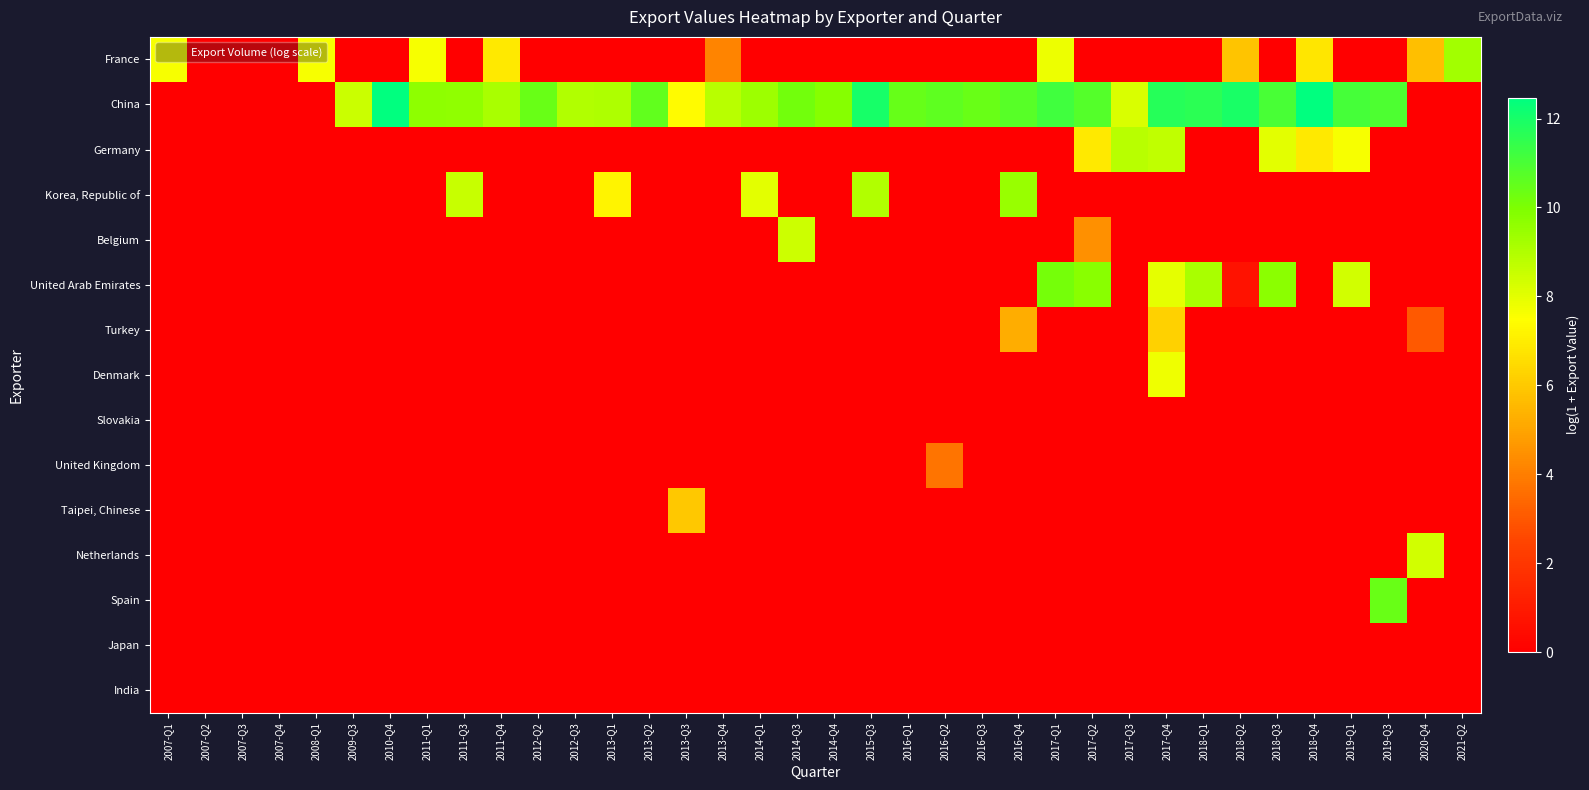

Reading right to left, transcribe all the data shown in this chart.

France: 2021-Q2=9.3	2020-Q4=5.7	2019-Q3=0.0	2019-Q1=0.0	2018-Q4=6.8	2018-Q3=0.0	2018-Q2=5.9	2018-Q1=0.0	2017-Q4=0.0	2017-Q3=0.0	2017-Q2=0.0	2017-Q1=7.8	2016-Q4=0.0	2016-Q3=0.0	2016-Q2=0.0	2016-Q1=0.0	2015-Q3=0.0	2014-Q4=0.0	2014-Q3=0.0	2014-Q1=0.0	2013-Q4=4.2	2013-Q3=0.0	2013-Q2=0.0	2013-Q1=0.0	2012-Q3=0.0	2012-Q2=0.0	2011-Q4=6.9	2011-Q3=0.0	2011-Q1=7.6	2010-Q4=0.0	2009-Q3=0.0	2008-Q1=7.6	2007-Q4=0.0	2007-Q3=0.0	2007-Q2=0.0	2007-Q1=7.6
China: 2021-Q2=0.0	2020-Q4=0.0	2019-Q3=10.9	2019-Q1=11.1	2018-Q4=12.5	2018-Q3=11.0	2018-Q2=12.0	2018-Q1=11.6	2017-Q4=11.7	2017-Q3=8.2	2017-Q2=10.8	2017-Q1=11.2	2016-Q4=10.7	2016-Q3=10.4	2016-Q2=10.6	2016-Q1=10.4	2015-Q3=12.0	2014-Q4=9.8	2014-Q3=10.2	2014-Q1=9.4	2013-Q4=8.9	2013-Q3=7.4	2013-Q2=10.5	2013-Q1=9.0	2012-Q3=9.0	2012-Q2=10.4	2011-Q4=9.1	2011-Q3=9.6	2011-Q1=9.7	2010-Q4=12.4	2009-Q3=8.5	2008-Q1=0.0	2007-Q4=0.0	2007-Q3=0.0	2007-Q2=0.0	2007-Q1=0.0
Germany: 2021-Q2=0.0	2020-Q4=0.0	2019-Q3=0.0	2019-Q1=7.6	2018-Q4=6.9	2018-Q3=8.0	2018-Q2=0.0	2018-Q1=0.0	2017-Q4=8.7	2017-Q3=8.9	2017-Q2=6.9	2017-Q1=0.0	2016-Q4=0.0	2016-Q3=0.0	2016-Q2=0.0	2016-Q1=0.0	2015-Q3=0.0	2014-Q4=0.0	2014-Q3=0.0	2014-Q1=0.0	2013-Q4=0.0	2013-Q3=0.0	2013-Q2=0.0	2013-Q1=0.0	2012-Q3=0.0	2012-Q2=0.0	2011-Q4=0.0	2011-Q3=0.0	2011-Q1=0.0	2010-Q4=0.0	2009-Q3=0.0	2008-Q1=0.0	2007-Q4=0.0	2007-Q3=0.0	2007-Q2=0.0	2007-Q1=0.0
Korea, Republic of: 2021-Q2=0.0	2020-Q4=0.0	2019-Q3=0.0	2019-Q1=0.0	2018-Q4=0.0	2018-Q3=0.0	2018-Q2=0.0	2018-Q1=0.0	2017-Q4=0.0	2017-Q3=0.0	2017-Q2=0.0	2017-Q1=0.0	2016-Q4=9.5	2016-Q3=0.0	2016-Q2=0.0	2016-Q1=0.0	2015-Q3=9.0	2014-Q4=0.0	2014-Q3=0.0	2014-Q1=8.0	2013-Q4=0.0	2013-Q3=0.0	2013-Q2=0.0	2013-Q1=7.2	2012-Q3=0.0	2012-Q2=0.0	2011-Q4=0.0	2011-Q3=8.5	2011-Q1=0.0	2010-Q4=0.0	2009-Q3=0.0	2008-Q1=0.0	2007-Q4=0.0	2007-Q3=0.0	2007-Q2=0.0	2007-Q1=0.0
Belgium: 2021-Q2=0.0	2020-Q4=0.0	2019-Q3=0.0	2019-Q1=0.0	2018-Q4=0.0	2018-Q3=0.0	2018-Q2=0.0	2018-Q1=0.0	2017-Q4=0.0	2017-Q3=0.0	2017-Q2=4.5	2017-Q1=0.0	2016-Q4=0.0	2016-Q3=0.0	2016-Q2=0.0	2016-Q1=0.0	2015-Q3=0.0	2014-Q4=0.0	2014-Q3=8.5	2014-Q1=0.0	2013-Q4=0.0	2013-Q3=0.0	2013-Q2=0.0	2013-Q1=0.0	2012-Q3=0.0	2012-Q2=0.0	2011-Q4=0.0	2011-Q3=0.0	2011-Q1=0.0	2010-Q4=0.0	2009-Q3=0.0	2008-Q1=0.0	2007-Q4=0.0	2007-Q3=0.0	2007-Q2=0.0	2007-Q1=0.0
United Arab Emirates: 2021-Q2=0.0	2020-Q4=0.0	2019-Q3=0.0	2019-Q1=8.3	2018-Q4=0.0	2018-Q3=9.7	2018-Q2=0.7	2018-Q1=9.2	2017-Q4=7.9	2017-Q3=0.0	2017-Q2=9.8	2017-Q1=10.1	2016-Q4=0.0	2016-Q3=0.0	2016-Q2=0.0	2016-Q1=0.0	2015-Q3=0.0	2014-Q4=0.0	2014-Q3=0.0	2014-Q1=0.0	2013-Q4=0.0	2013-Q3=0.0	2013-Q2=0.0	2013-Q1=0.0	2012-Q3=0.0	2012-Q2=0.0	2011-Q4=0.0	2011-Q3=0.0	2011-Q1=0.0	2010-Q4=0.0	2009-Q3=0.0	2008-Q1=0.0	2007-Q4=0.0	2007-Q3=0.0	2007-Q2=0.0	2007-Q1=0.0
Turkey: 2021-Q2=0.0	2020-Q4=3.0	2019-Q3=0.0	2019-Q1=0.0	2018-Q4=0.0	2018-Q3=0.0	2018-Q2=0.0	2018-Q1=0.0	2017-Q4=6.2	2017-Q3=0.0	2017-Q2=0.0	2017-Q1=0.0	2016-Q4=5.2	2016-Q3=0.0	2016-Q2=0.0	2016-Q1=0.0	2015-Q3=0.0	2014-Q4=0.0	2014-Q3=0.0	2014-Q1=0.0	2013-Q4=0.0	2013-Q3=0.0	2013-Q2=0.0	2013-Q1=0.0	2012-Q3=0.0	2012-Q2=0.0	2011-Q4=0.0	2011-Q3=0.0	2011-Q1=0.0	2010-Q4=0.0	2009-Q3=0.0	2008-Q1=0.0	2007-Q4=0.0	2007-Q3=0.0	2007-Q2=0.0	2007-Q1=0.0
Denmark: 2021-Q2=0.0	2020-Q4=0.0	2019-Q3=0.0	2019-Q1=0.0	2018-Q4=0.0	2018-Q3=0.0	2018-Q2=0.0	2018-Q1=0.0	2017-Q4=7.8	2017-Q3=0.0	2017-Q2=0.0	2017-Q1=0.0	2016-Q4=0.0	2016-Q3=0.0	2016-Q2=0.0	2016-Q1=0.0	2015-Q3=0.0	2014-Q4=0.0	2014-Q3=0.0	2014-Q1=0.0	2013-Q4=0.0	2013-Q3=0.0	2013-Q2=0.0	2013-Q1=0.0	2012-Q3=0.0	2012-Q2=0.0	2011-Q4=0.0	2011-Q3=0.0	2011-Q1=0.0	2010-Q4=0.0	2009-Q3=0.0	2008-Q1=0.0	2007-Q4=0.0	2007-Q3=0.0	2007-Q2=0.0	2007-Q1=0.0
Slovakia: 2021-Q2=0.0	2020-Q4=0.0	2019-Q3=0.0	2019-Q1=0.0	2018-Q4=0.0	2018-Q3=0.0	2018-Q2=0.0	2018-Q1=0.0	2017-Q4=0.0	2017-Q3=0.0	2017-Q2=0.0	2017-Q1=0.0	2016-Q4=0.0	2016-Q3=0.0	2016-Q2=0.0	2016-Q1=0.0	2015-Q3=0.0	2014-Q4=0.0	2014-Q3=0.0	2014-Q1=0.0	2013-Q4=0.0	2013-Q3=0.0	2013-Q2=0.0	2013-Q1=0.0	2012-Q3=0.0	2012-Q2=0.0	2011-Q4=0.0	2011-Q3=0.0	2011-Q1=0.0	2010-Q4=0.0	2009-Q3=0.0	2008-Q1=0.0	2007-Q4=0.0	2007-Q3=0.0	2007-Q2=0.0	2007-Q1=0.0
United Kingdom: 2021-Q2=0.0	2020-Q4=0.0	2019-Q3=0.0	2019-Q1=0.0	2018-Q4=0.0	2018-Q3=0.0	2018-Q2=0.0	2018-Q1=0.0	2017-Q4=0.0	2017-Q3=0.0	2017-Q2=0.0	2017-Q1=0.0	2016-Q4=0.0	2016-Q3=0.0	2016-Q2=3.7	2016-Q1=0.0	2015-Q3=0.0	2014-Q4=0.0	2014-Q3=0.0	2014-Q1=0.0	2013-Q4=0.0	2013-Q3=0.0	2013-Q2=0.0	2013-Q1=0.0	2012-Q3=0.0	2012-Q2=0.0	2011-Q4=0.0	2011-Q3=0.0	2011-Q1=0.0	2010-Q4=0.0	2009-Q3=0.0	2008-Q1=0.0	2007-Q4=0.0	2007-Q3=0.0	2007-Q2=0.0	2007-Q1=0.0
Taipei, Chinese: 2021-Q2=0.0	2020-Q4=0.0	2019-Q3=0.0	2019-Q1=0.0	2018-Q4=0.0	2018-Q3=0.0	2018-Q2=0.0	2018-Q1=0.0	2017-Q4=0.0	2017-Q3=0.0	2017-Q2=0.0	2017-Q1=0.0	2016-Q4=0.0	2016-Q3=0.0	2016-Q2=0.0	2016-Q1=0.0	2015-Q3=0.0	2014-Q4=0.0	2014-Q3=0.0	2014-Q1=0.0	2013-Q4=0.0	2013-Q3=6.0	2013-Q2=0.0	2013-Q1=0.0	2012-Q3=0.0	2012-Q2=0.0	2011-Q4=0.0	2011-Q3=0.0	2011-Q1=0.0	2010-Q4=0.0	2009-Q3=0.0	2008-Q1=0.0	2007-Q4=0.0	2007-Q3=0.0	2007-Q2=0.0	2007-Q1=0.0
Netherlands: 2021-Q2=0.0	2020-Q4=8.3	2019-Q3=0.0	2019-Q1=0.0	2018-Q4=0.0	2018-Q3=0.0	2018-Q2=0.0	2018-Q1=0.0	2017-Q4=0.0	2017-Q3=0.0	2017-Q2=0.0	2017-Q1=0.0	2016-Q4=0.0	2016-Q3=0.0	2016-Q2=0.0	2016-Q1=0.0	2015-Q3=0.0	2014-Q4=0.0	2014-Q3=0.0	2014-Q1=0.0	2013-Q4=0.0	2013-Q3=0.0	2013-Q2=0.0	2013-Q1=0.0	2012-Q3=0.0	2012-Q2=0.0	2011-Q4=0.0	2011-Q3=0.0	2011-Q1=0.0	2010-Q4=0.0	2009-Q3=0.0	2008-Q1=0.0	2007-Q4=0.0	2007-Q3=0.0	2007-Q2=0.0	2007-Q1=0.0
Spain: 2021-Q2=0.0	2020-Q4=0.0	2019-Q3=10.4	2019-Q1=0.0	2018-Q4=0.0	2018-Q3=0.0	2018-Q2=0.0	2018-Q1=0.0	2017-Q4=0.0	2017-Q3=0.0	2017-Q2=0.0	2017-Q1=0.0	2016-Q4=0.0	2016-Q3=0.0	2016-Q2=0.0	2016-Q1=0.0	2015-Q3=0.0	2014-Q4=0.0	2014-Q3=0.0	2014-Q1=0.0	2013-Q4=0.0	2013-Q3=0.0	2013-Q2=0.0	2013-Q1=0.0	2012-Q3=0.0	2012-Q2=0.0	2011-Q4=0.0	2011-Q3=0.0	2011-Q1=0.0	2010-Q4=0.0	2009-Q3=0.0	2008-Q1=0.0	2007-Q4=0.0	2007-Q3=0.0	2007-Q2=0.0	2007-Q1=0.0
Japan: 2021-Q2=0.0	2020-Q4=0.0	2019-Q3=0.0	2019-Q1=0.0	2018-Q4=0.0	2018-Q3=0.0	2018-Q2=0.0	2018-Q1=0.0	2017-Q4=0.0	2017-Q3=0.0	2017-Q2=0.0	2017-Q1=0.0	2016-Q4=0.0	2016-Q3=0.0	2016-Q2=0.0	2016-Q1=0.0	2015-Q3=0.0	2014-Q4=0.0	2014-Q3=0.0	2014-Q1=0.0	2013-Q4=0.0	2013-Q3=0.0	2013-Q2=0.0	2013-Q1=0.0	2012-Q3=0.0	2012-Q2=0.0	2011-Q4=0.0	2011-Q3=0.0	2011-Q1=0.0	2010-Q4=0.0	2009-Q3=0.0	2008-Q1=0.0	2007-Q4=0.0	2007-Q3=0.0	2007-Q2=0.0	2007-Q1=0.0
India: 2021-Q2=0.0	2020-Q4=0.0	2019-Q3=0.0	2019-Q1=0.0	2018-Q4=0.0	2018-Q3=0.0	2018-Q2=0.0	2018-Q1=0.0	2017-Q4=0.0	2017-Q3=0.0	2017-Q2=0.0	2017-Q1=0.0	2016-Q4=0.0	2016-Q3=0.0	2016-Q2=0.0	2016-Q1=0.0	2015-Q3=0.0	2014-Q4=0.0	2014-Q3=0.0	2014-Q1=0.0	2013-Q4=0.0	2013-Q3=0.0	2013-Q2=0.0	2013-Q1=0.0	2012-Q3=0.0	2012-Q2=0.0	2011-Q4=0.0	2011-Q3=0.0	2011-Q1=0.0	2010-Q4=0.0	2009-Q3=0.0	2008-Q1=0.0	2007-Q4=0.0	2007-Q3=0.0	2007-Q2=0.0	2007-Q1=0.0